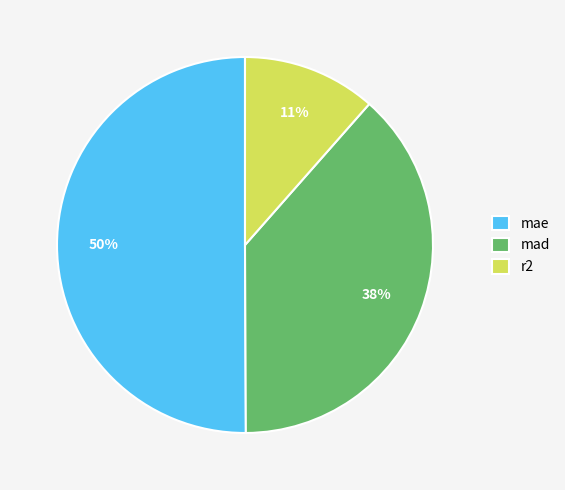

What is the ratio of the value at mad to the value at mae?

0.8